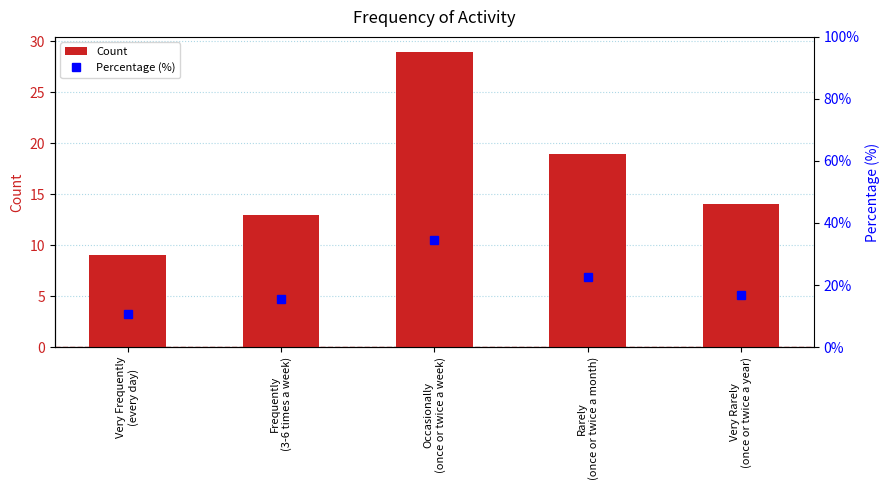

At which category does the chart reach its peak across all series?

Occasionally
(once or twice a week)